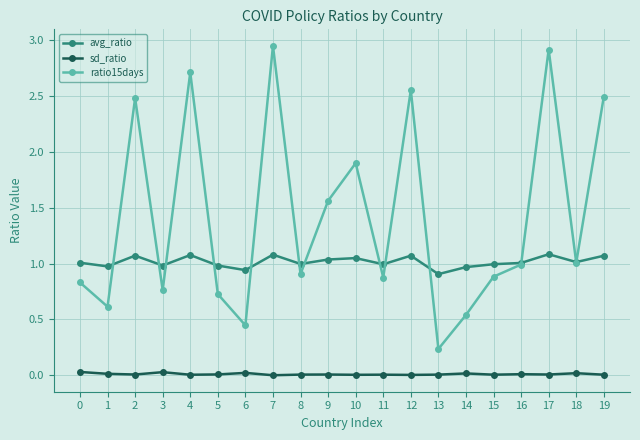

True or false: ratio15days has more than 1 points higher than both neighbors.

True